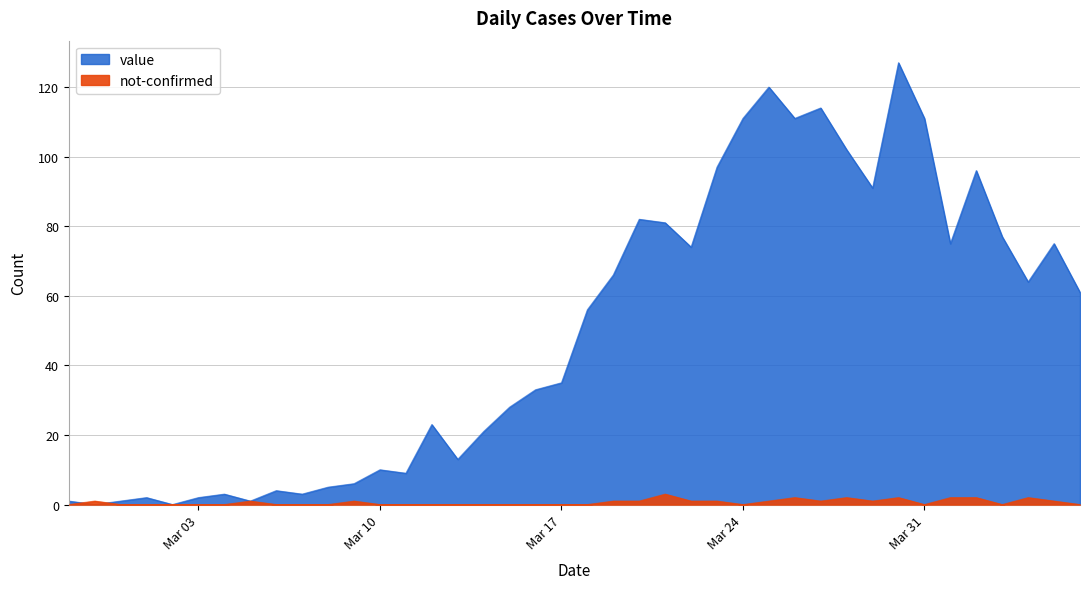

At which category does value reach its first local peak?

2020-03-01